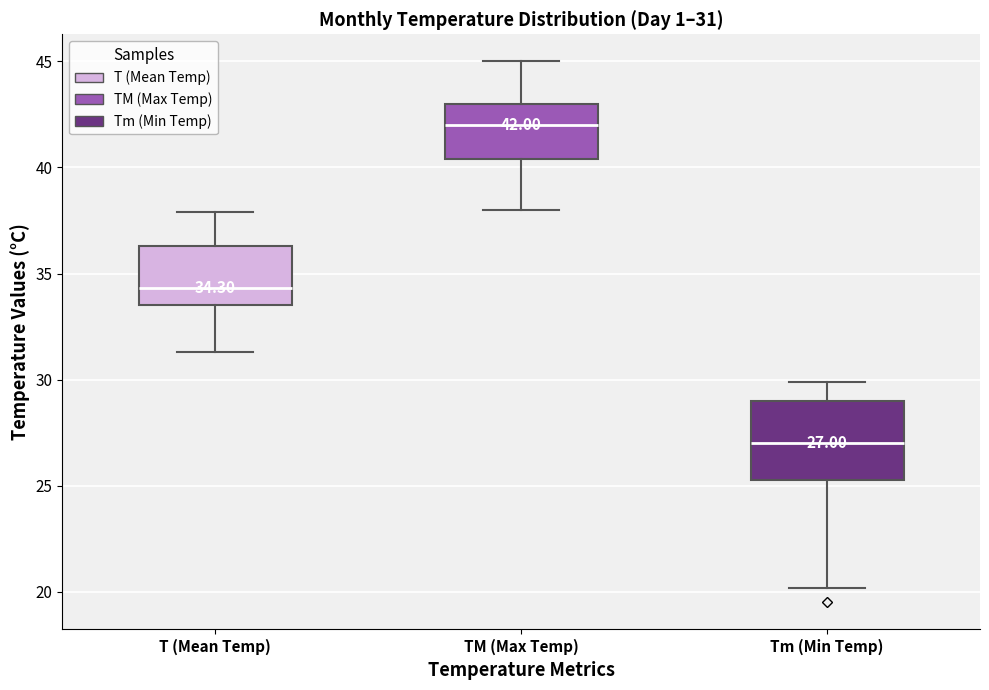

Which box's median line is the highest?

TM (Max Temp)